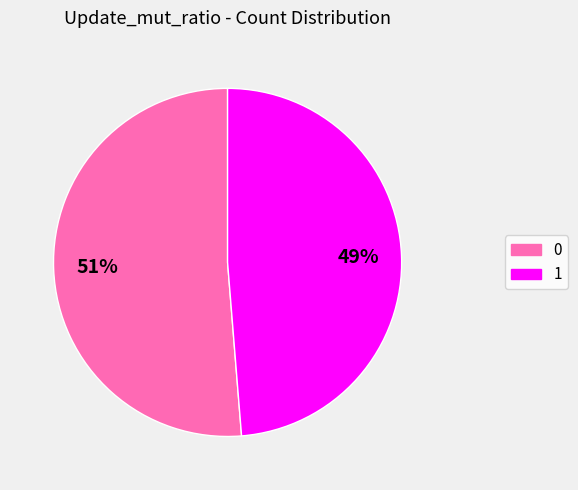

Rank the categories by value from lowest to highest.

1, 0